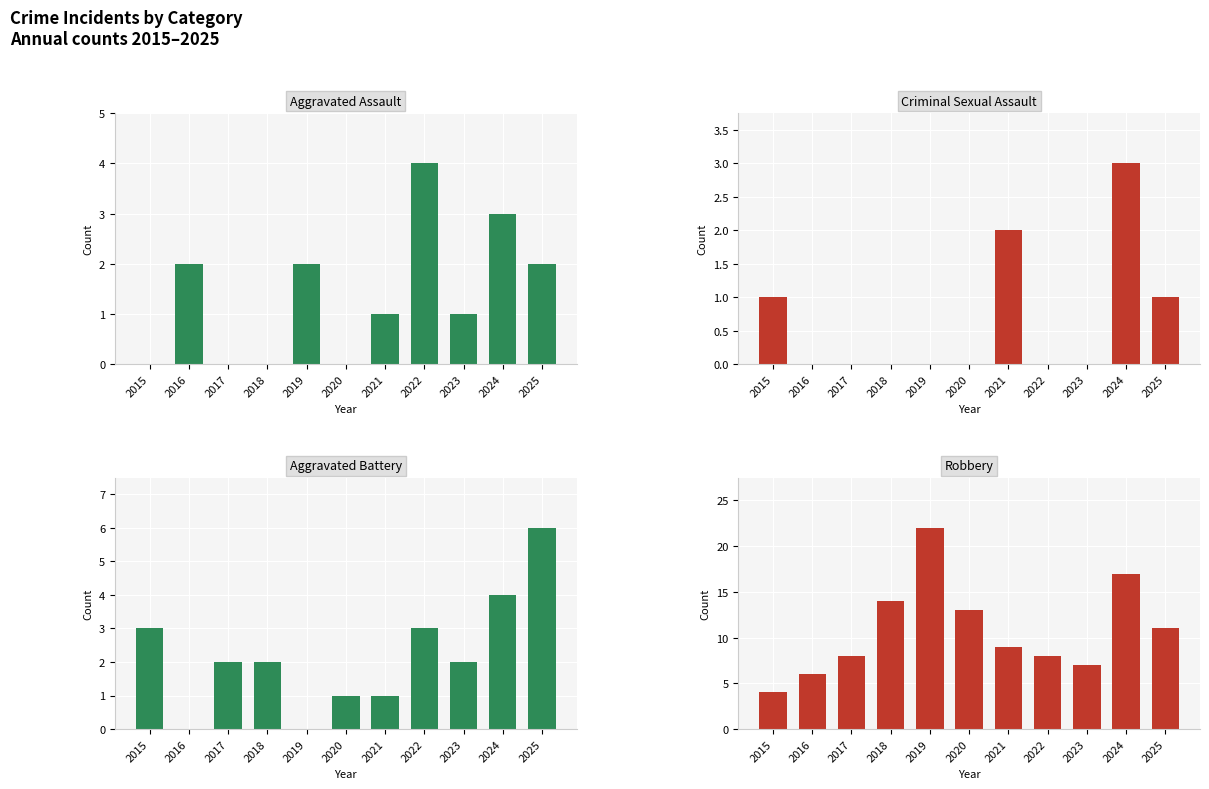

At how many categories does at least one series exceed 6?

9